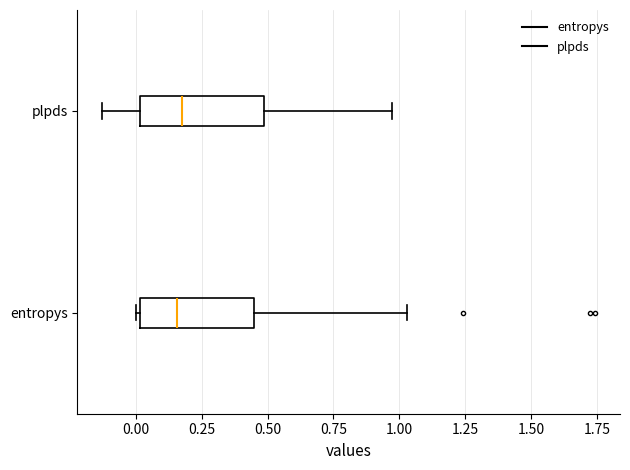

Reading bottom to top, transcribe this box plot: for each box, give where its median line is, the range the box spans, and where its two whiskers end, as read against the x-axis. The values are not printed on the chart, so give them approximately, as read against the axis.

entropys: median 0.15, box 0.00 to 0.45, whiskers 0.00 to 1.05
plpds: median 0.20, box 0.00 to 0.50, whiskers -0.15 to 0.95